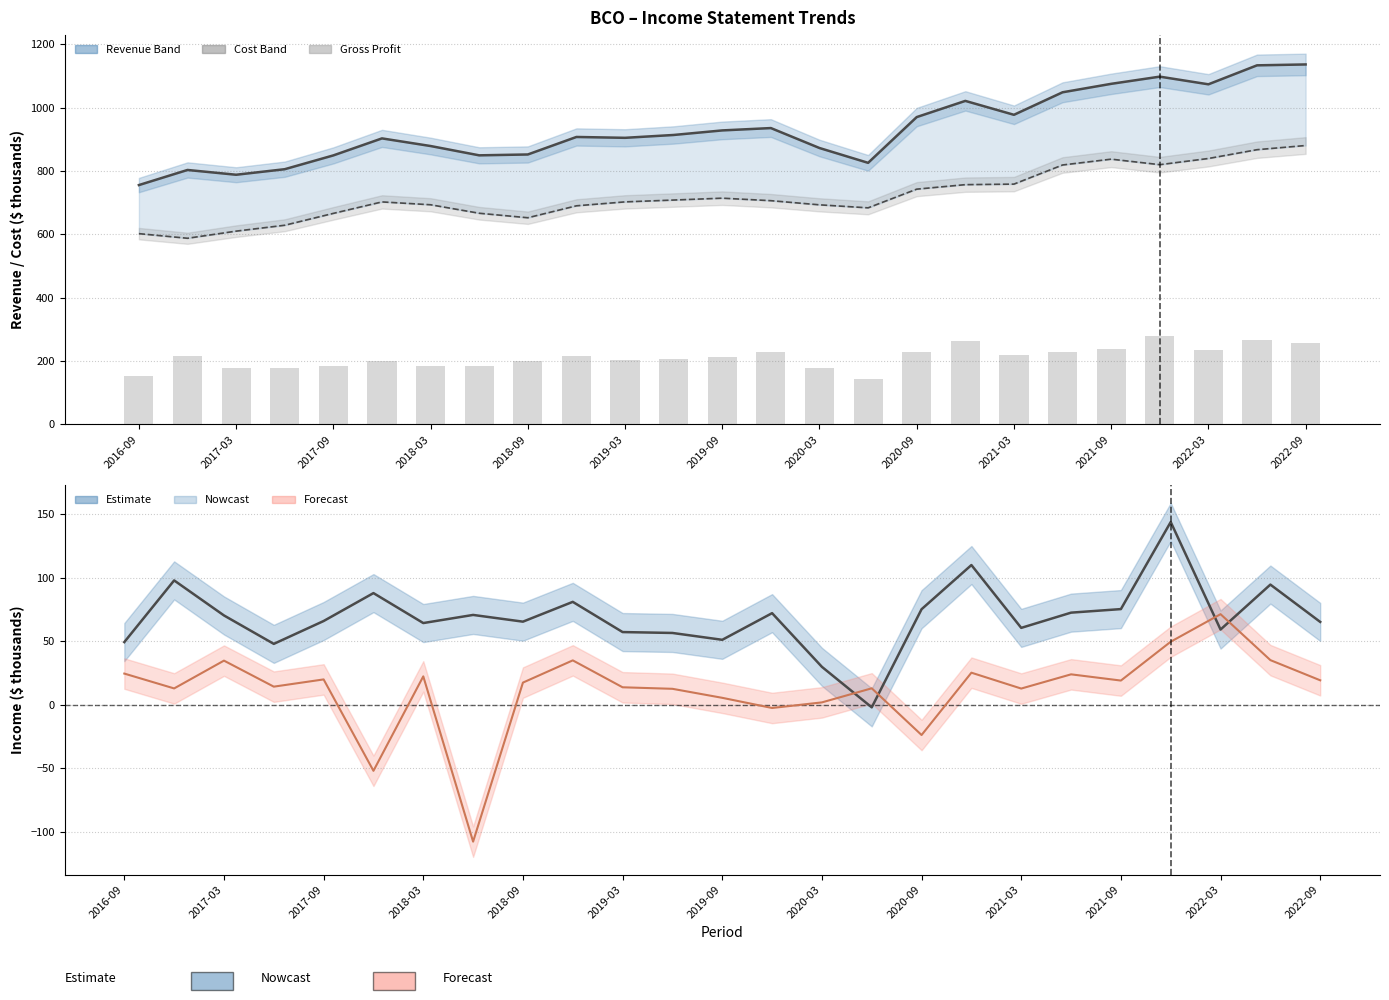

What is the spread (max minus min) of values at 2019-03?

955.3